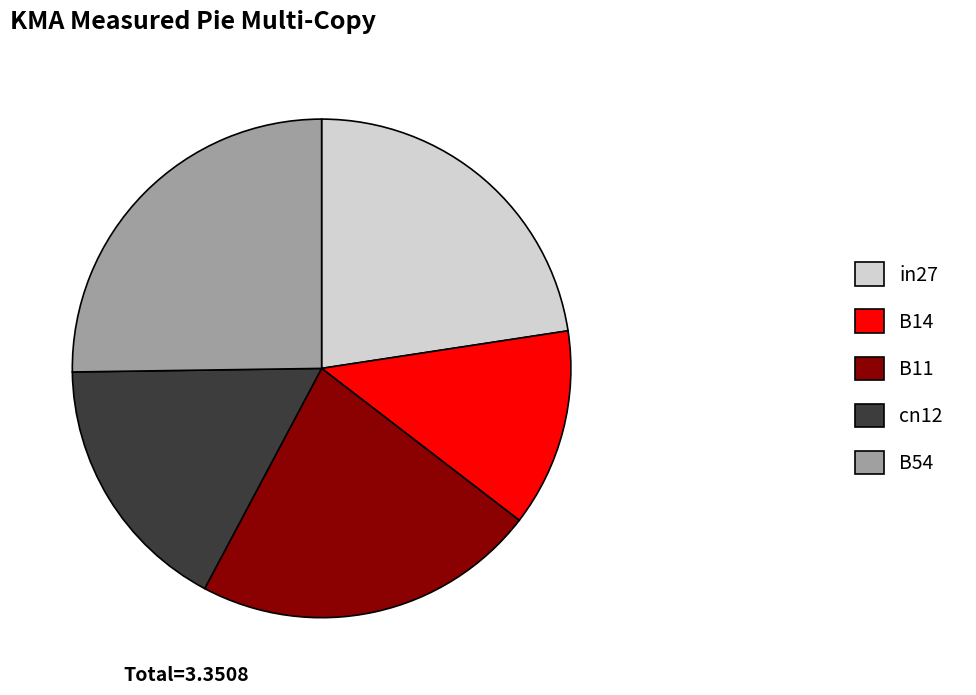

What is the largest slice in the pie chart?

B54